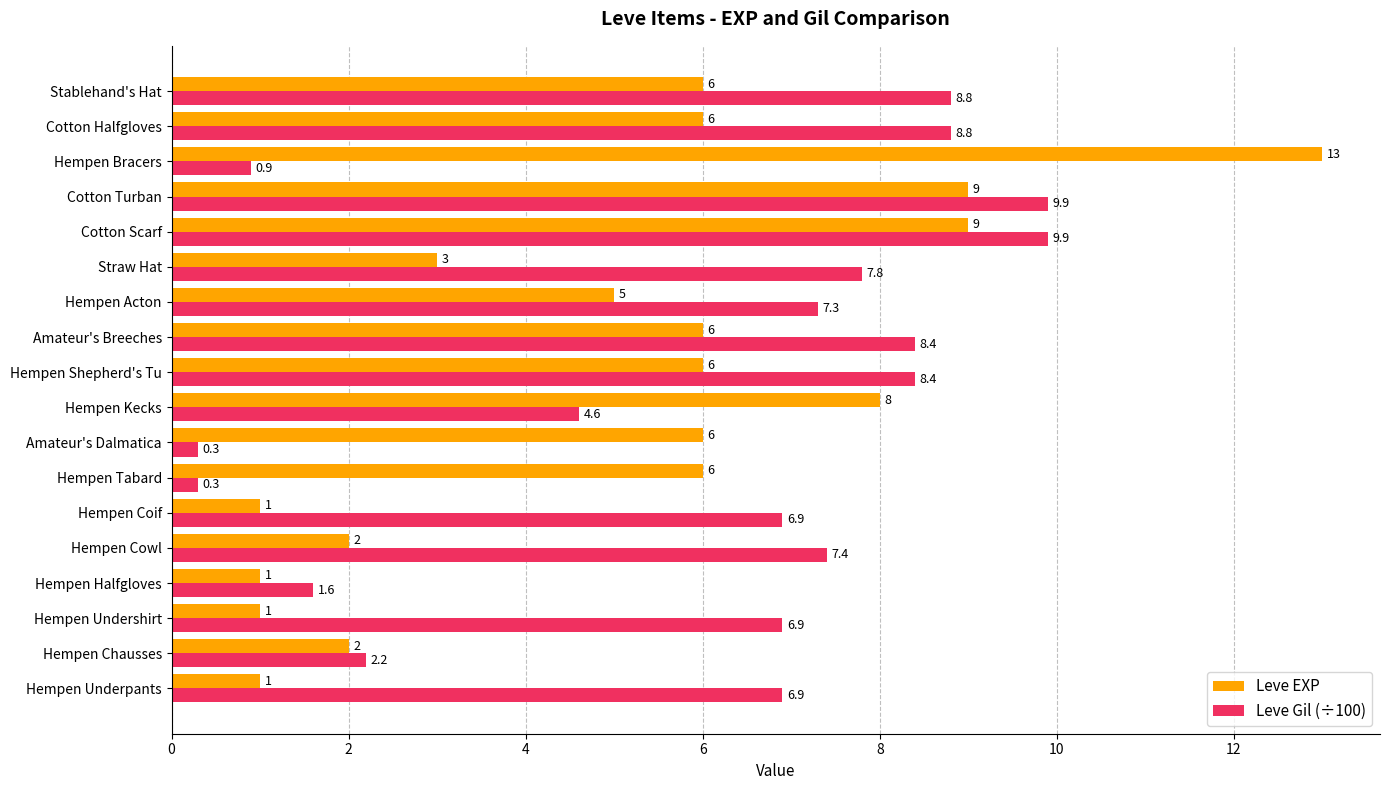

What are all the series names shown in the legend?

Leve EXP, Leve Gil (÷100)